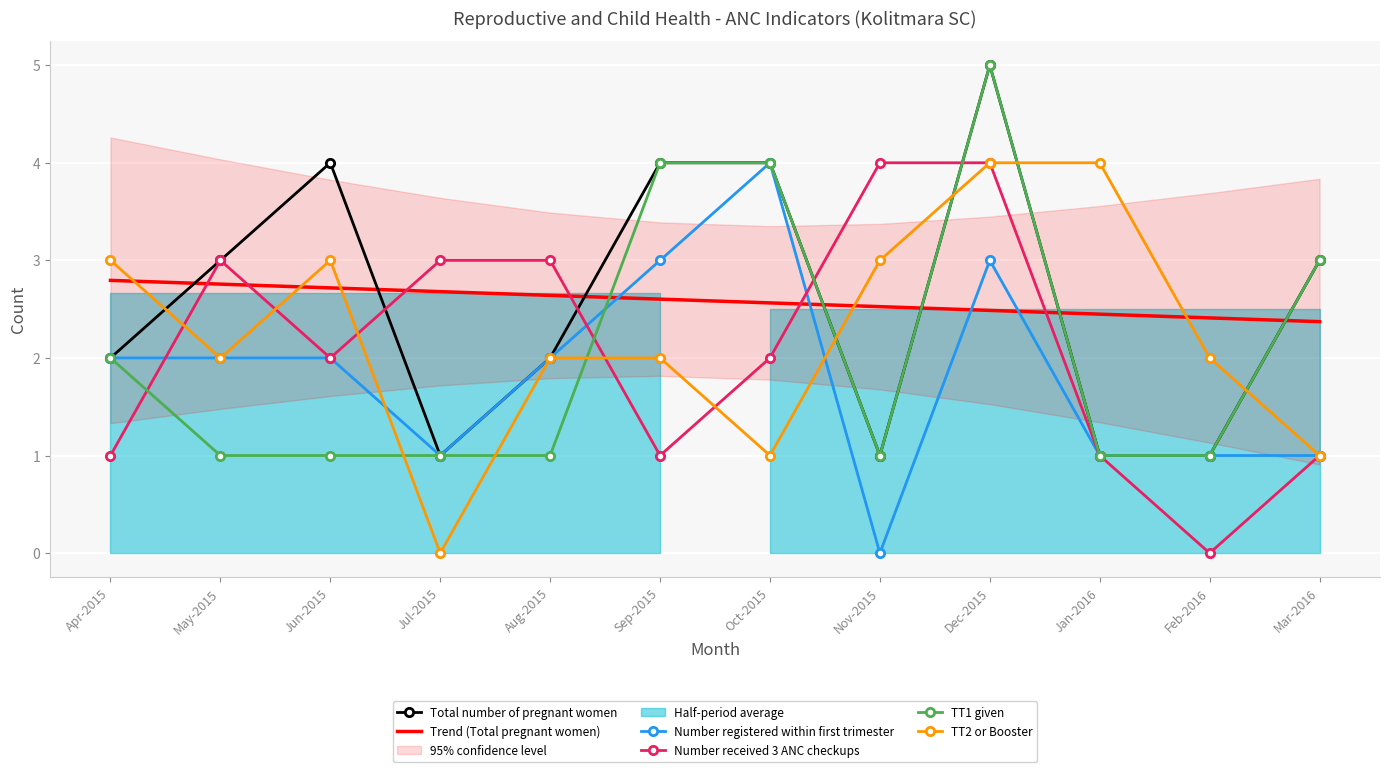

True or false: Number received 3 ANC checkups has a value of 1.0 at Apr-2015.

True